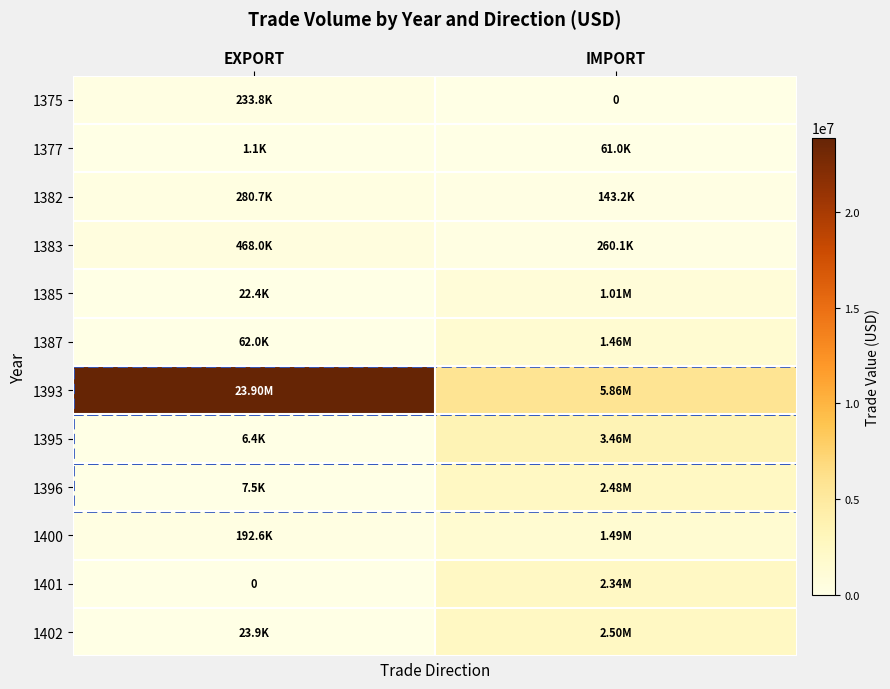

Is the value of 1396 at IMPORT greater than the value of 1401 at EXPORT?

Yes